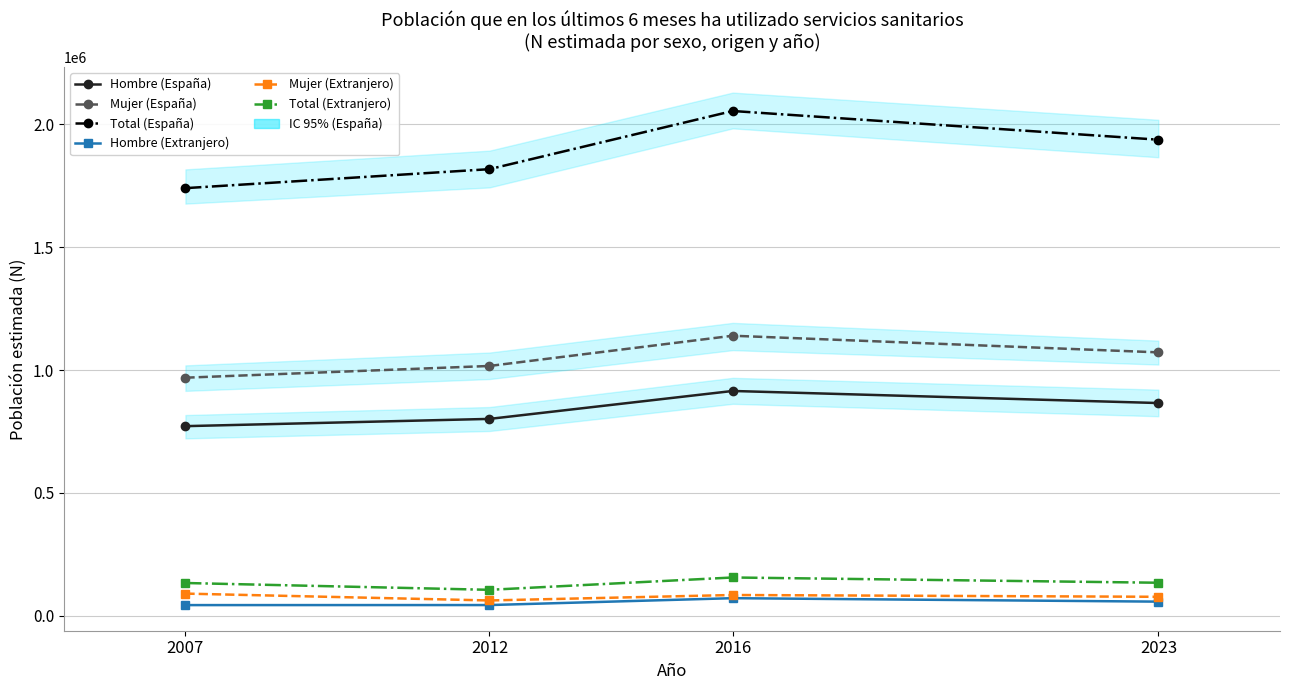

True or false: Mujer (Extranjero) and Hombre (Extranjero) intersect in this chart.

False